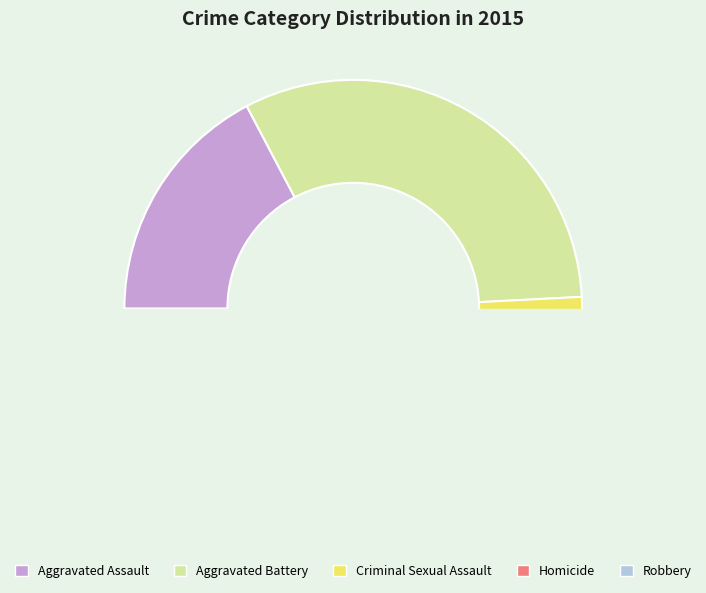

What is the ratio of the value at Aggravated Battery to the value at Homicide?

12.1